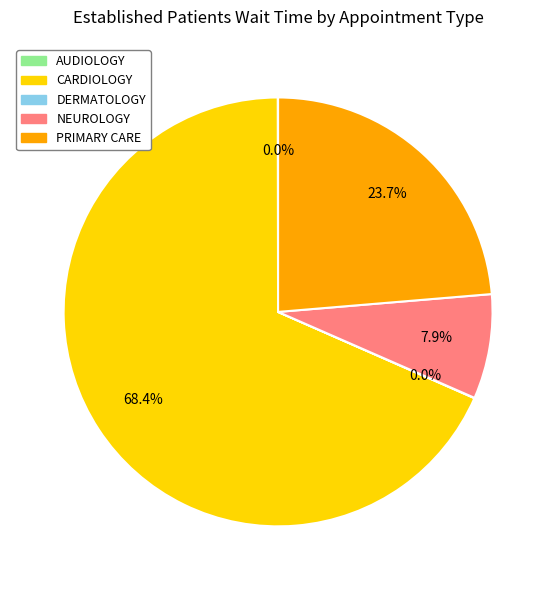

Which has a higher value, NEUROLOGY or PRIMARY CARE?

PRIMARY CARE